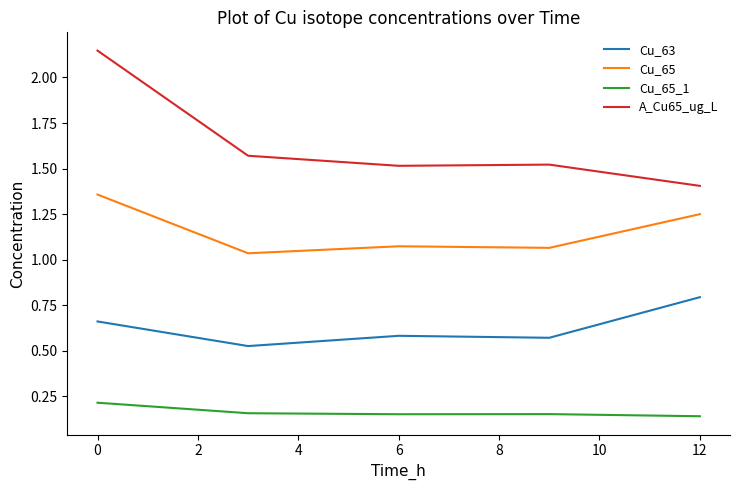

List the series in order of their peak value, highest first.

A_Cu65_ug_L, Cu_65, Cu_63, Cu_65_1